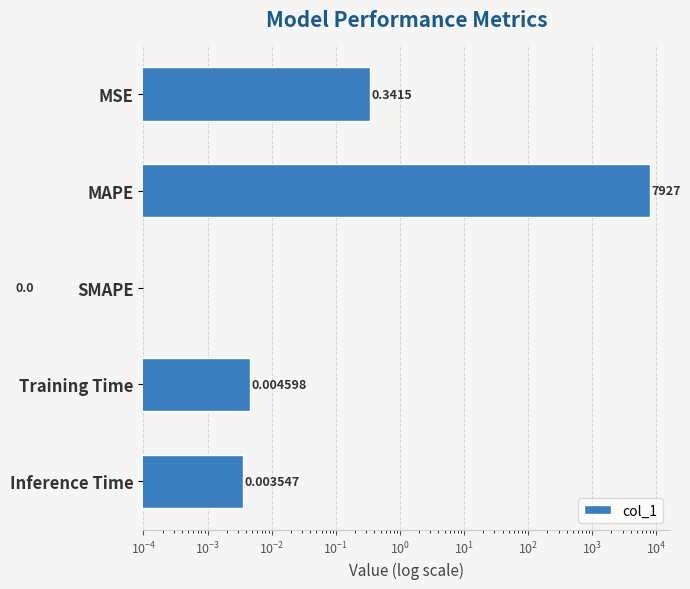

What is the difference between the maximum and minimum values?

7926.5